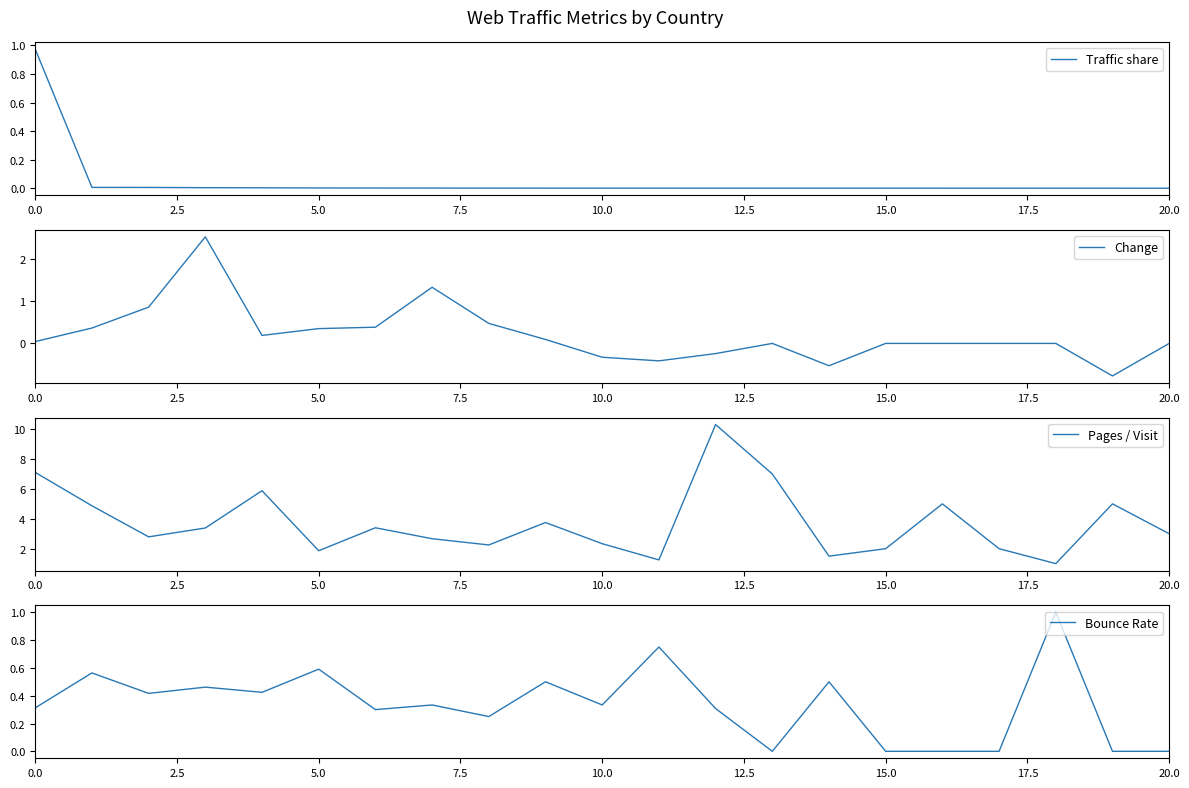

Which category has the lowest value in the Traffic share series?

20